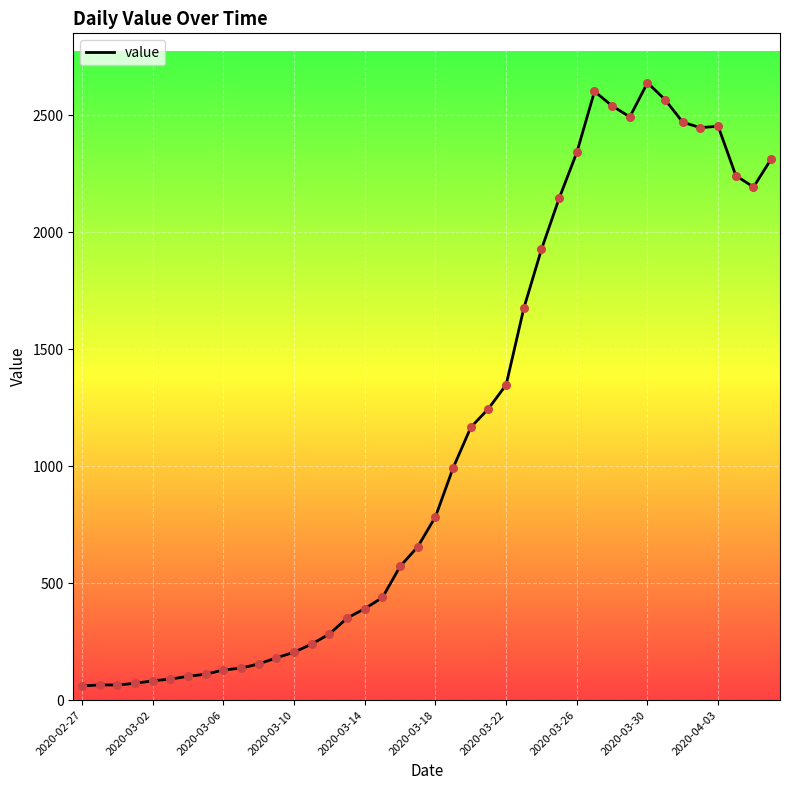

What is the maximum value shown in the chart?

2639